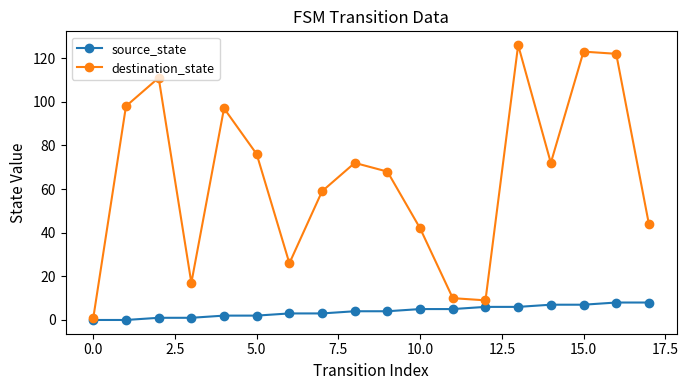

How many interior local peaks does the destination_state series have?

5